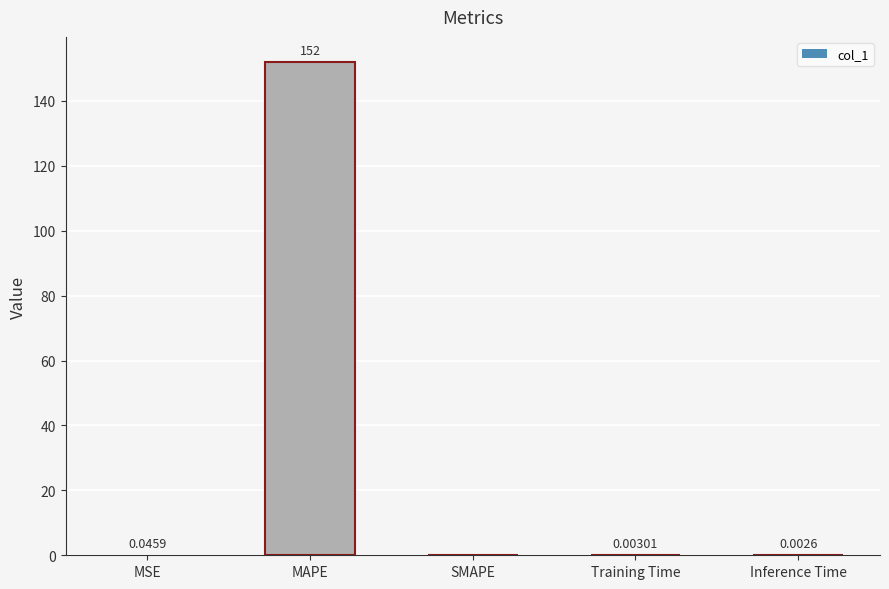

Which label corresponds to the largest value in the chart?

MAPE